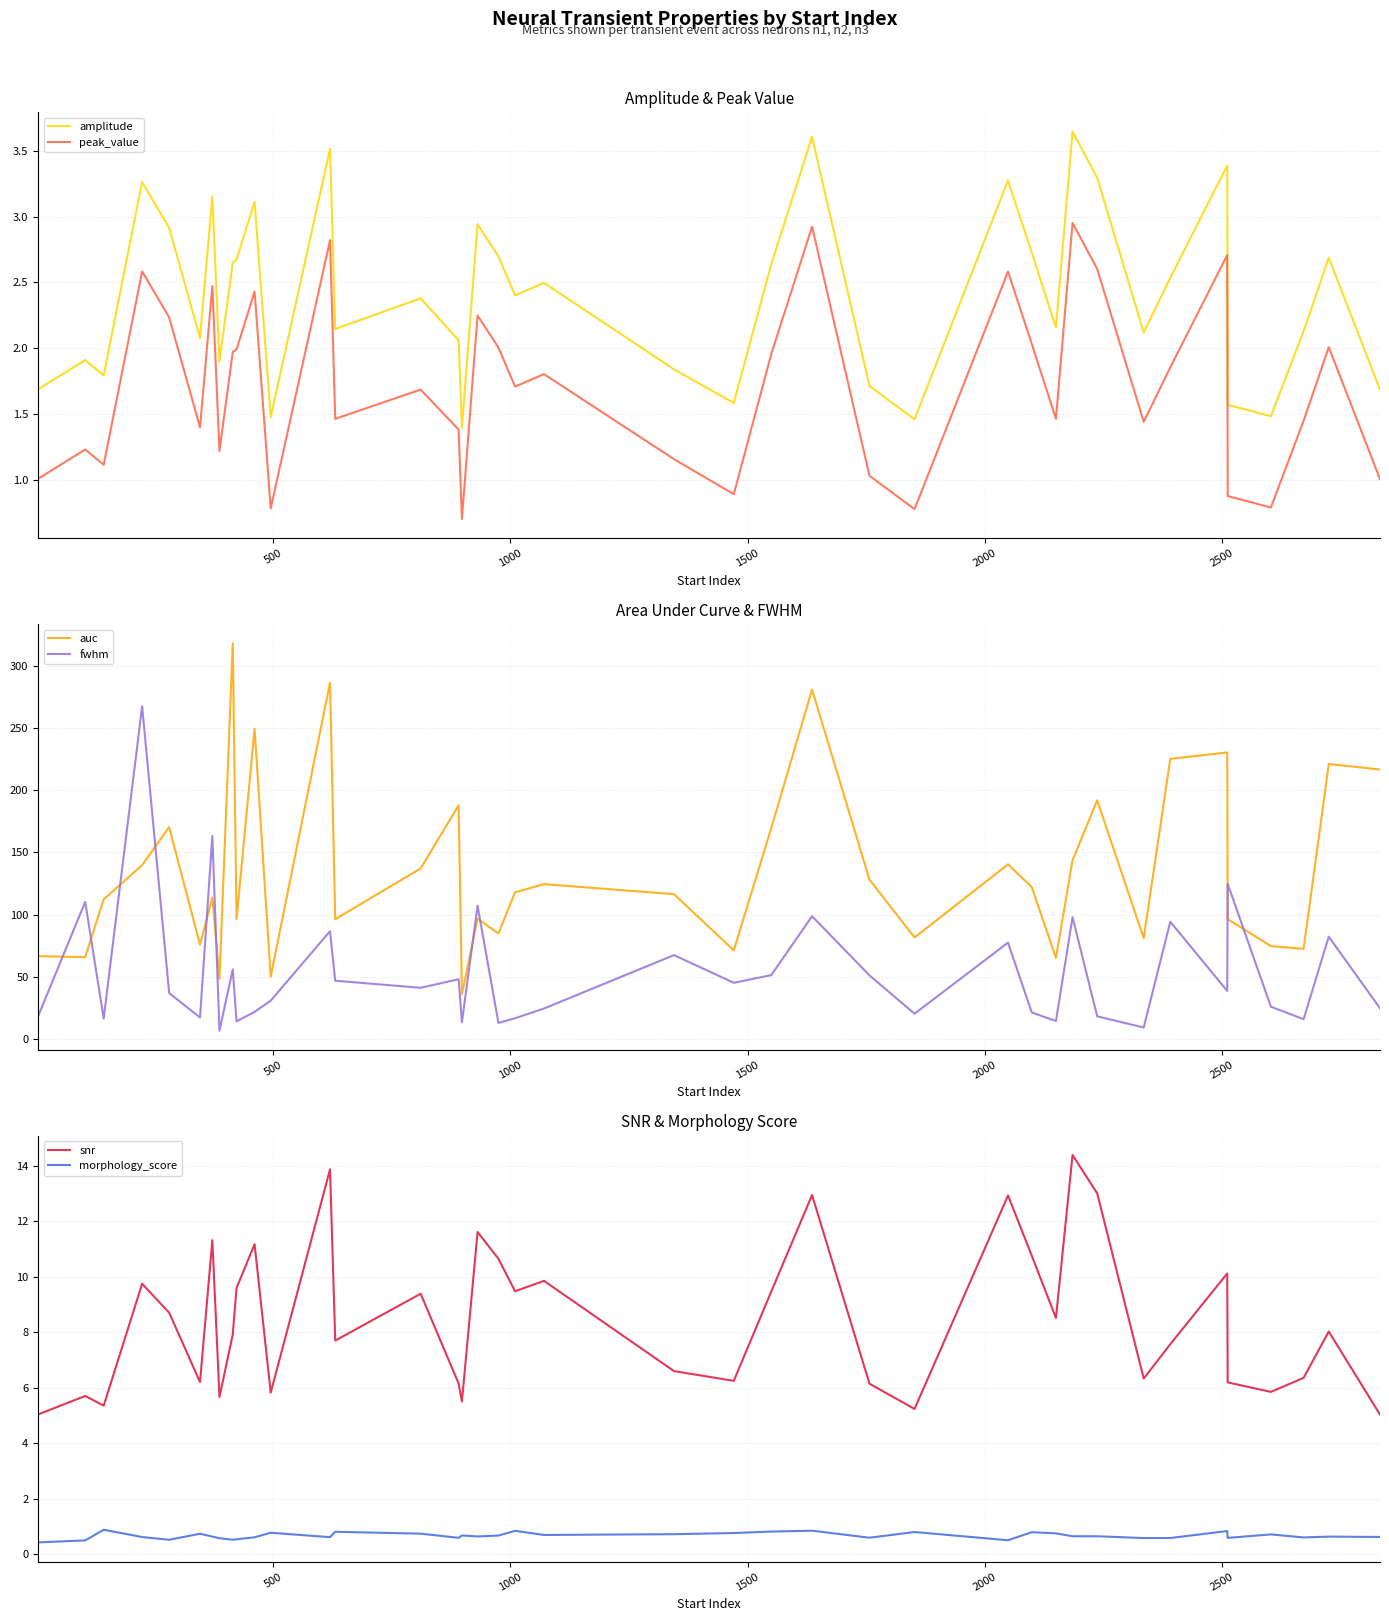

True or false: amplitude and peak_value cross at least once.

False